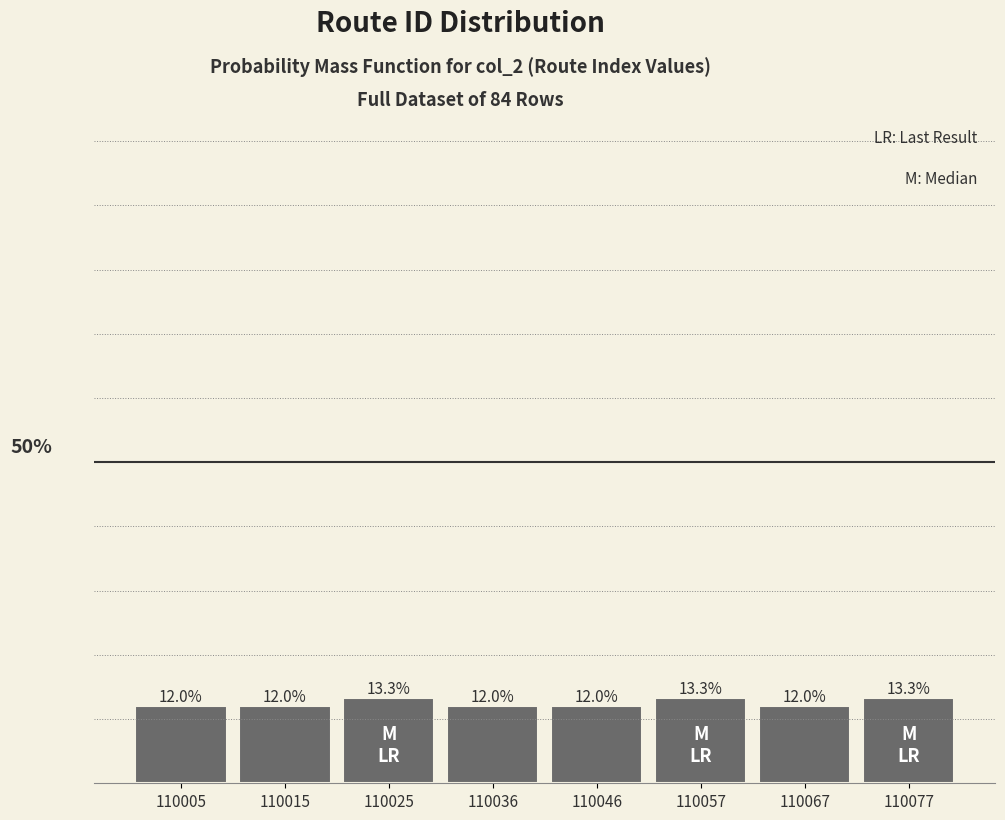

Does the chart contain any negative values?

No